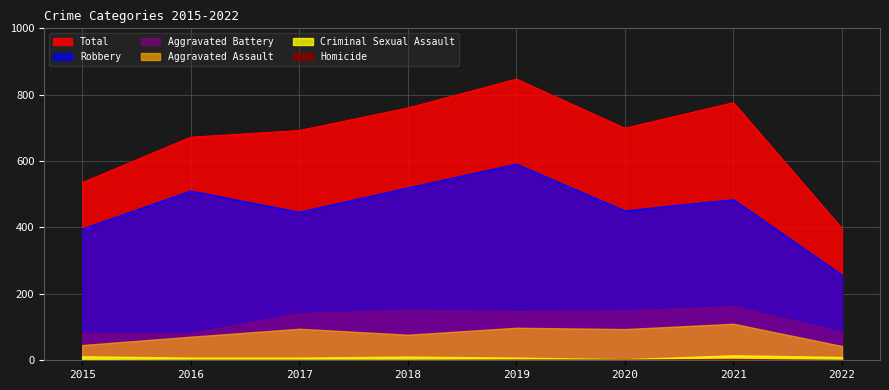

Which series has the widest spread of values?

Total